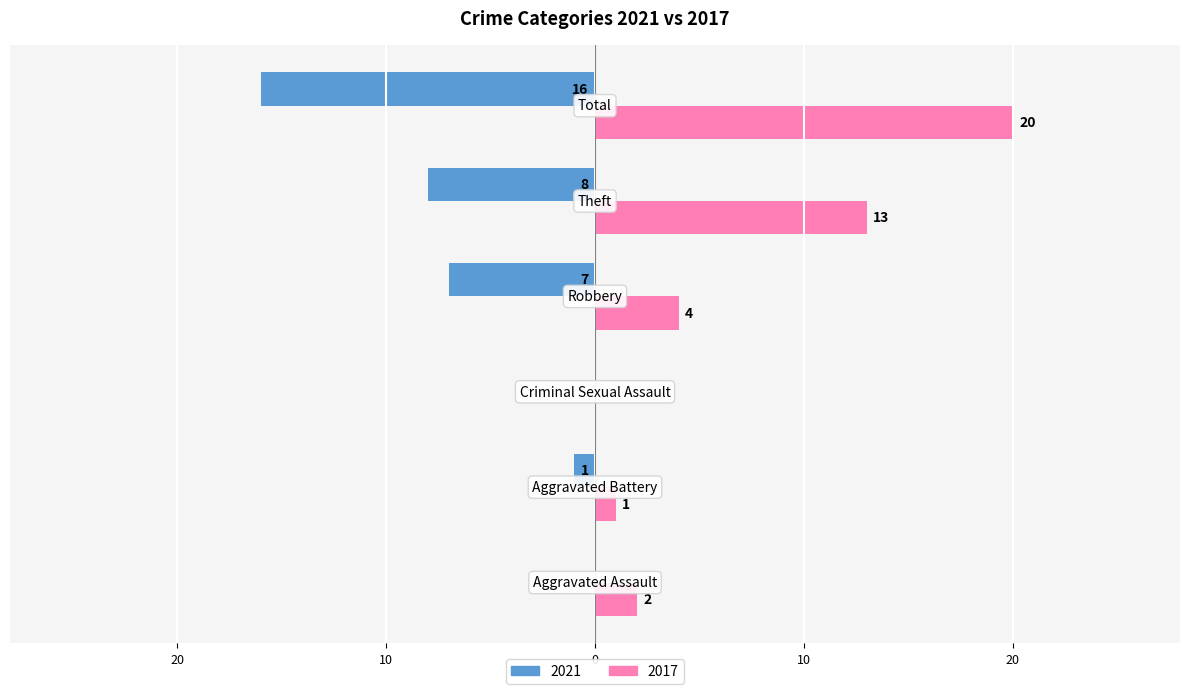

At which label is 2017 closest to 10?

Theft